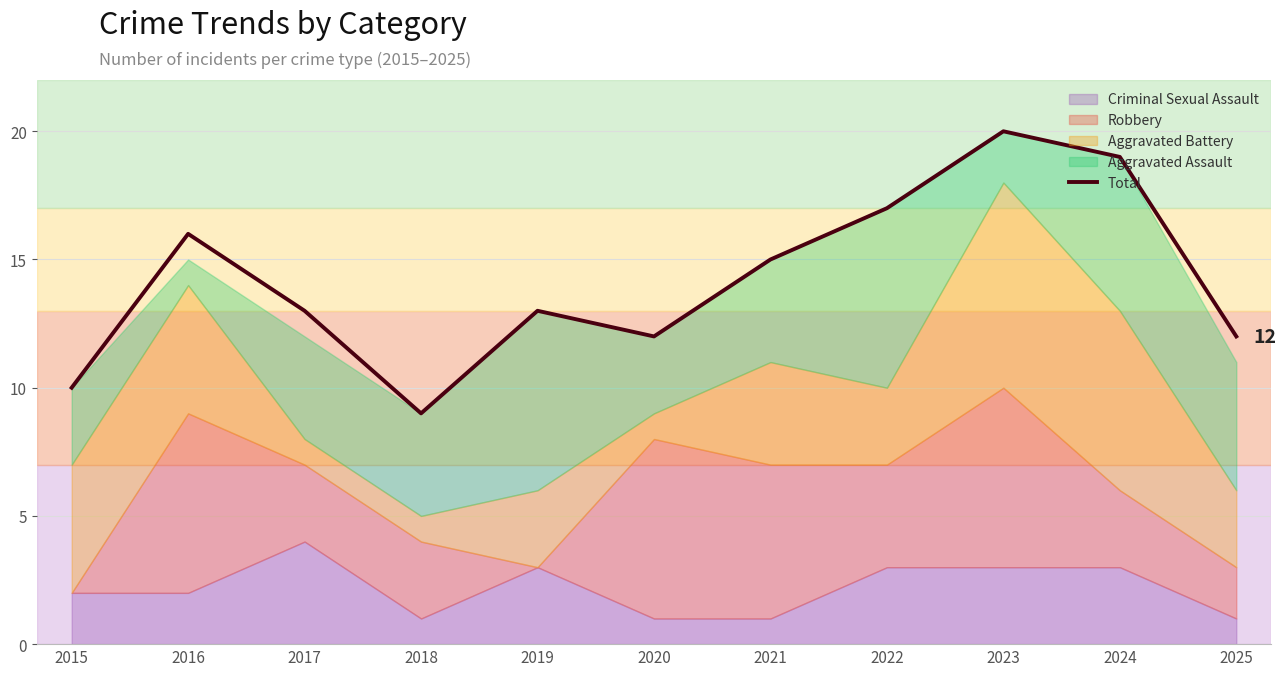

What is the minimum value shown in the chart?

9